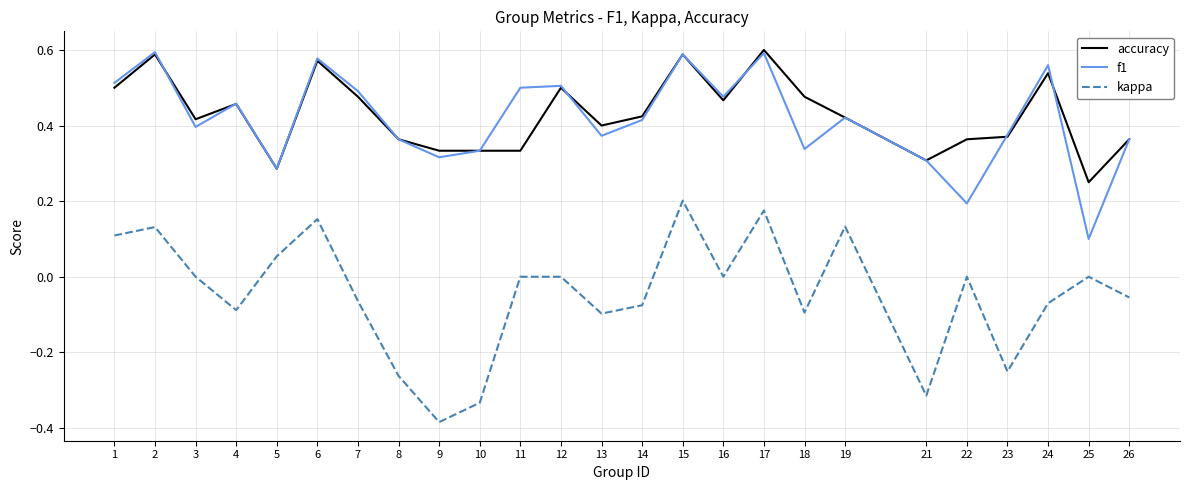

Which series has the largest range (max minus min)?

kappa